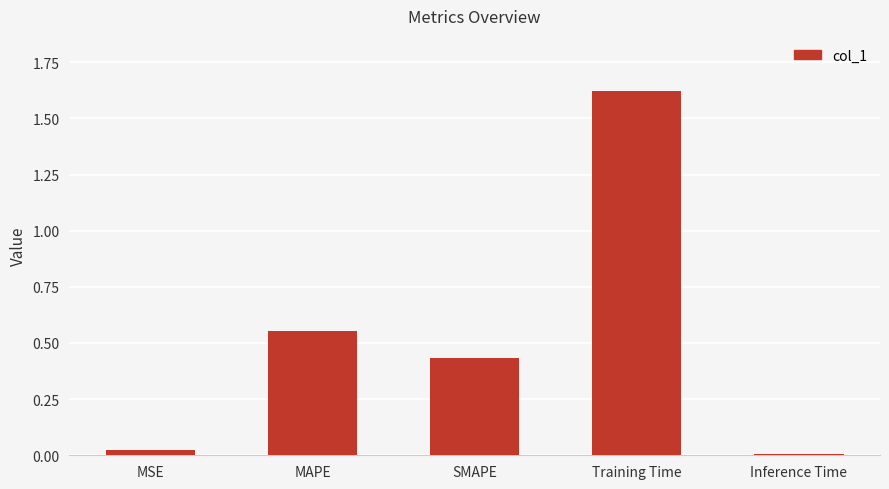

At which category does the chart reach its minimum across all series?

Inference Time